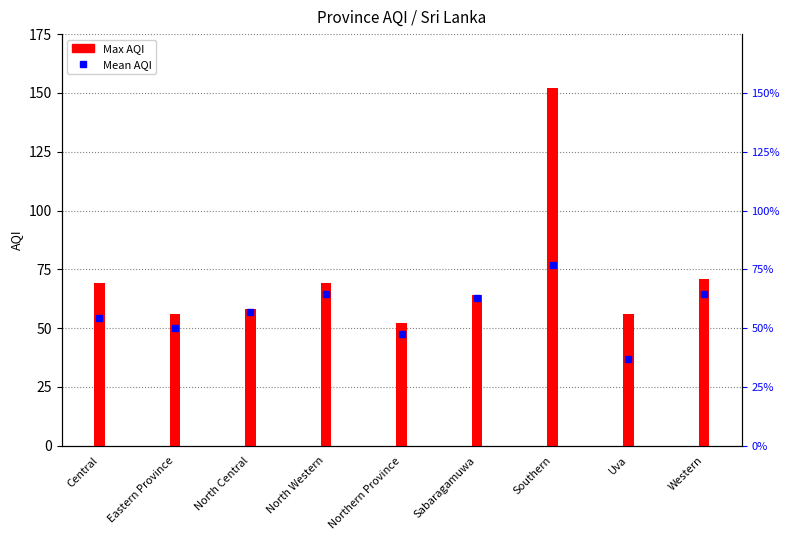

List the labels in order of value, smallest first.

Northern Province, Eastern Province, Uva, North Central, Sabaragamuwa, Central, North Western, Western, Southern